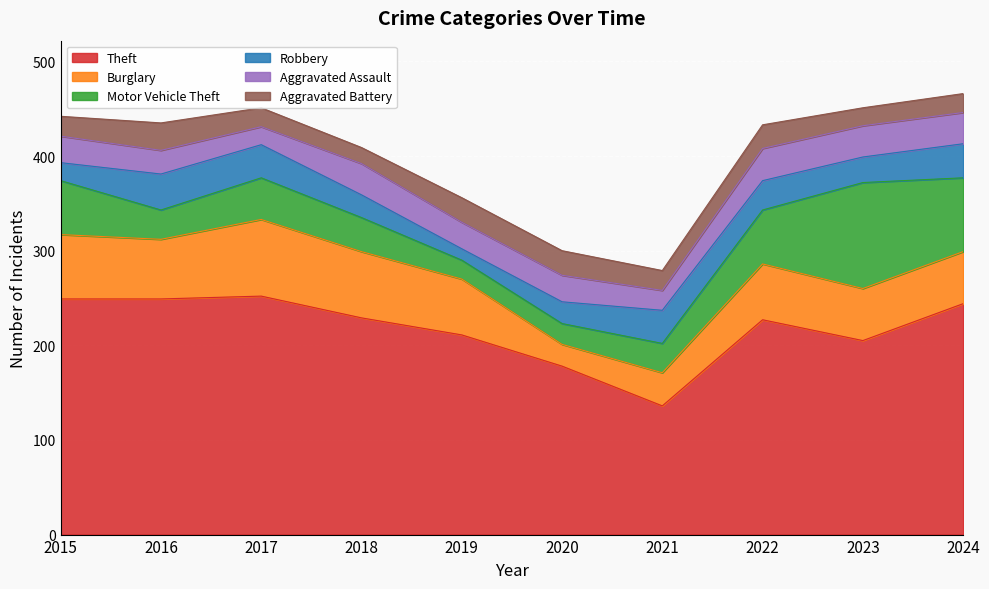

How many lines are shown in the chart?

6